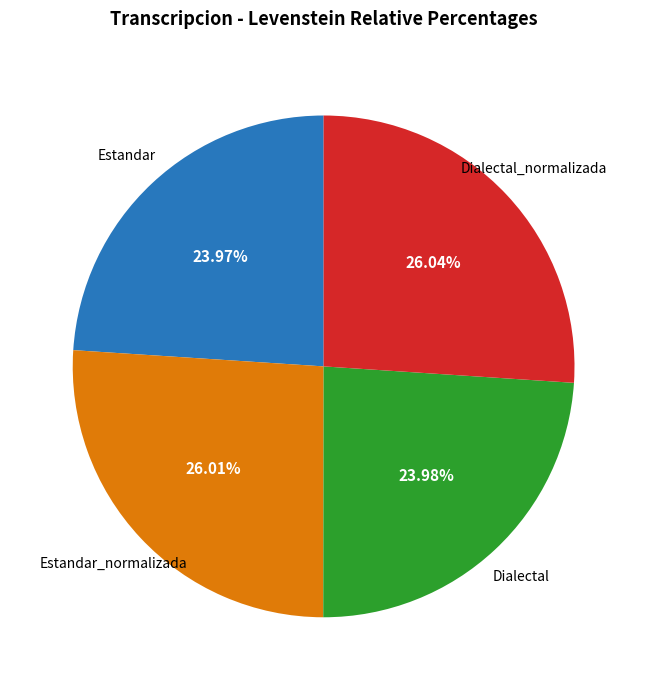

Is there a majority slice in this chart?

No